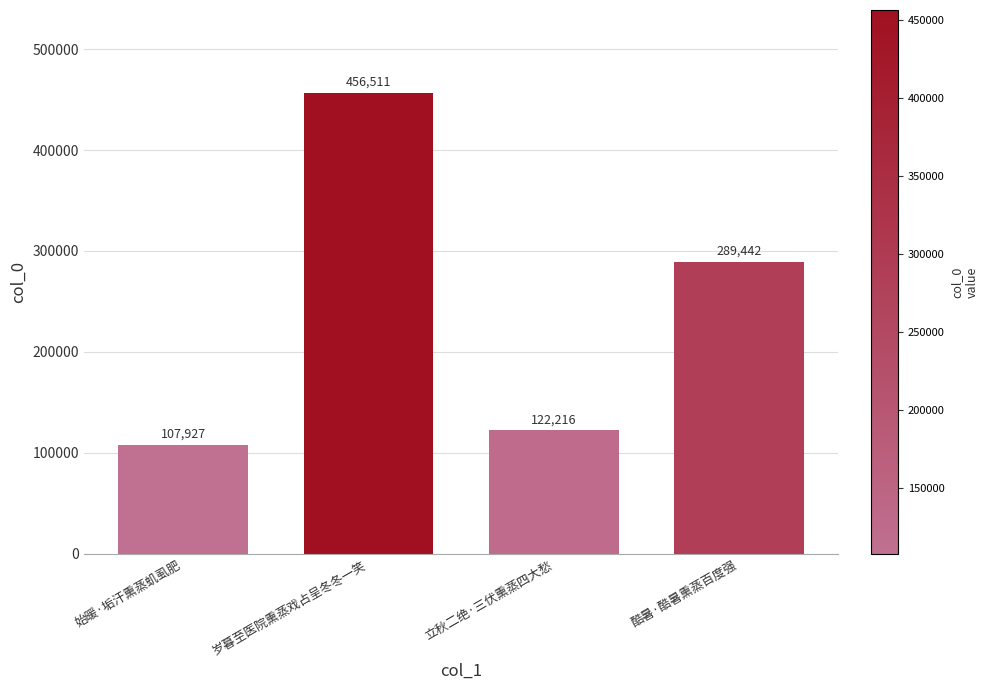

Which label corresponds to the smallest value in the chart?

始暖·垢汗熏蒸虮虱肥